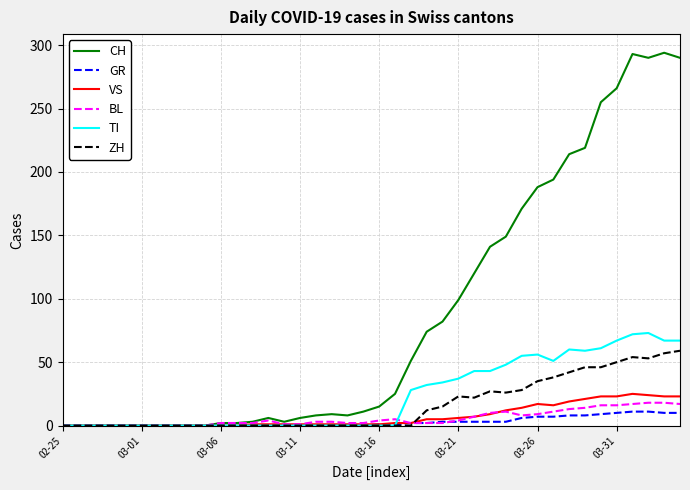

Which series has the largest total across all categories?

CH